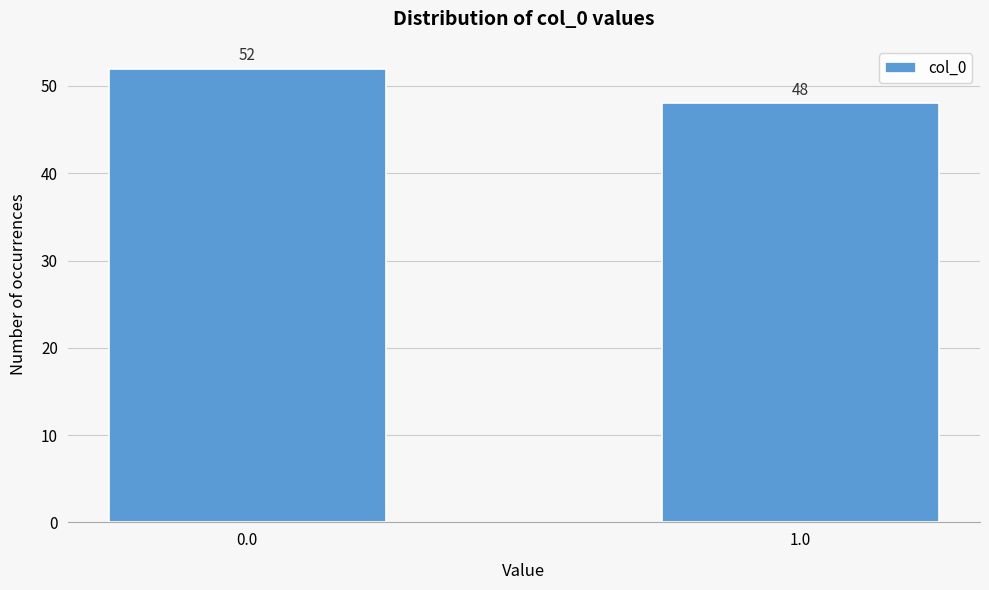

Reading left to right, transcribe all the data shown in this chart.

52	48